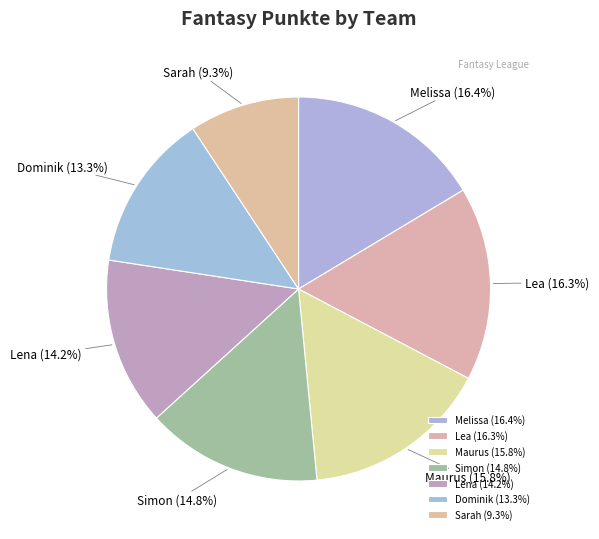

True or false: Simon accounts for 1% of the total.

False